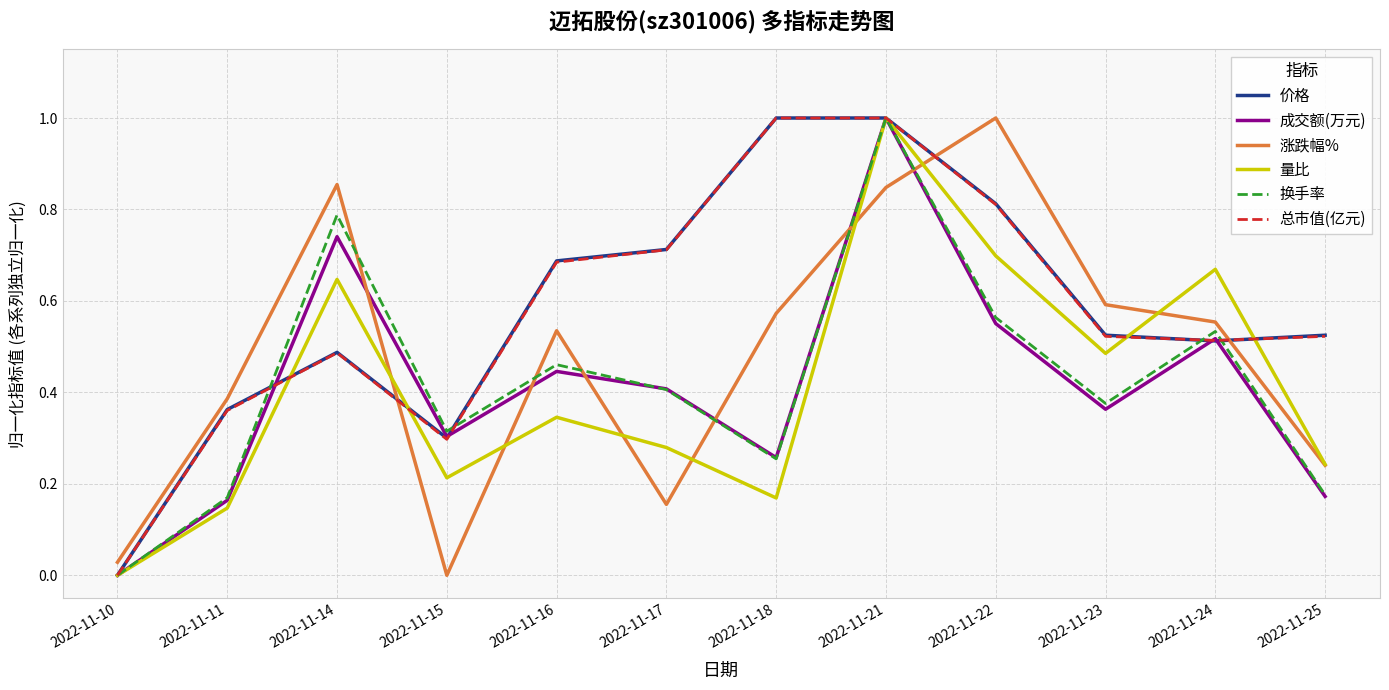

Is the value of 总市值(亿元) at 2022-11-18 greater than the value of 价格 at 2022-11-24?

Yes